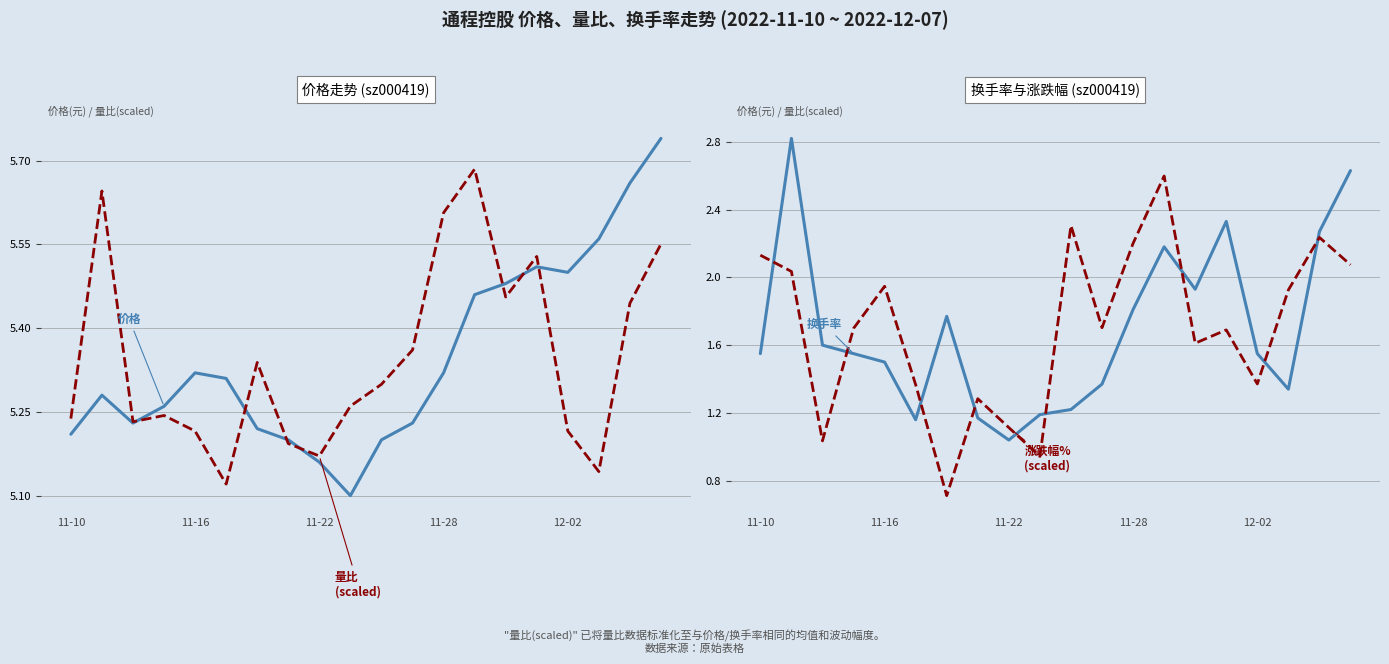

Does the chart display data point markers on the line(s)?

No